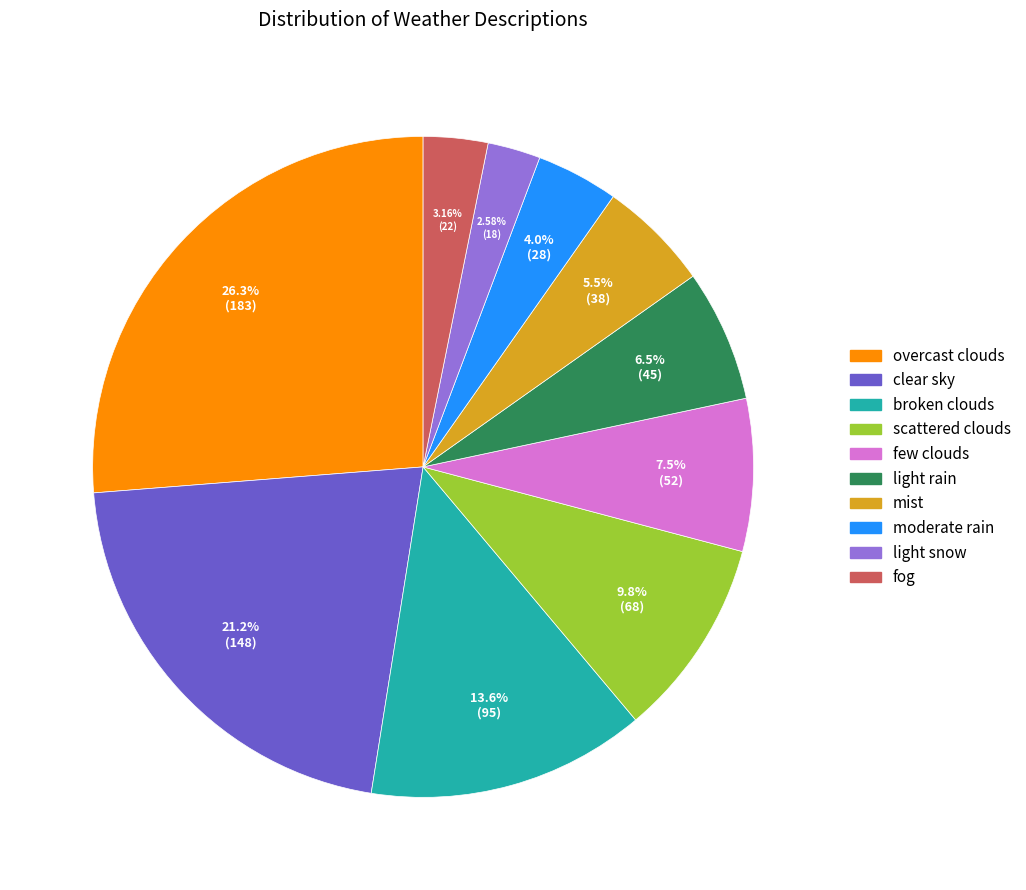

Rank the categories by value from lowest to highest.

light snow, fog, moderate rain, mist, light rain, few clouds, scattered clouds, broken clouds, clear sky, overcast clouds